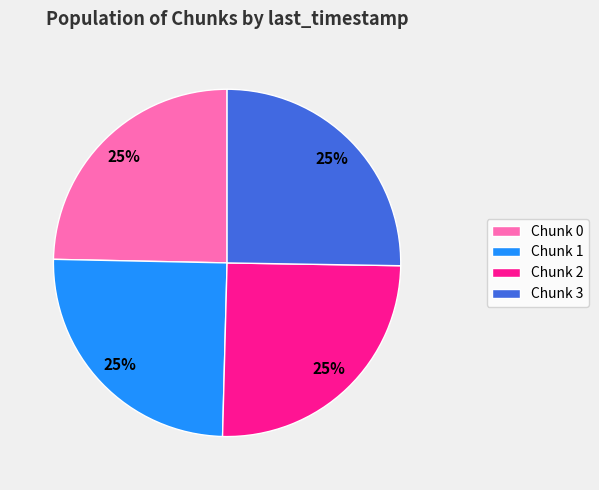

Is it true that Chunk 0 is 25% of the pie?

True